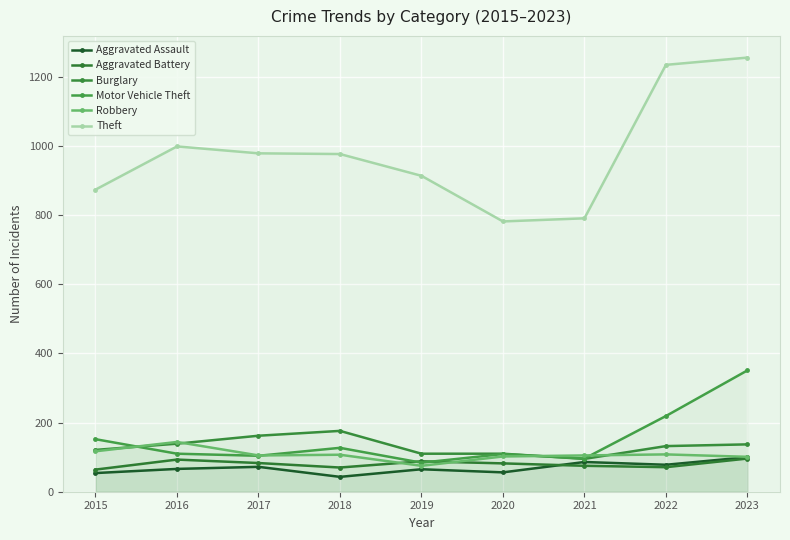

Does the chart display data point markers on the line(s)?

Yes